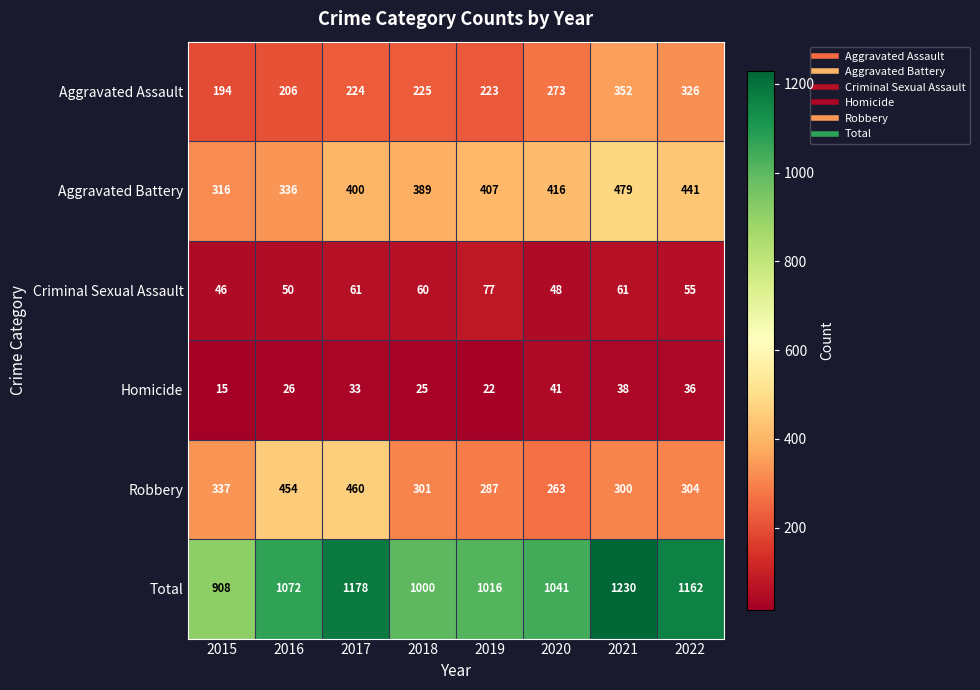

Which series changed the most between 2016 and 2019?

Robbery